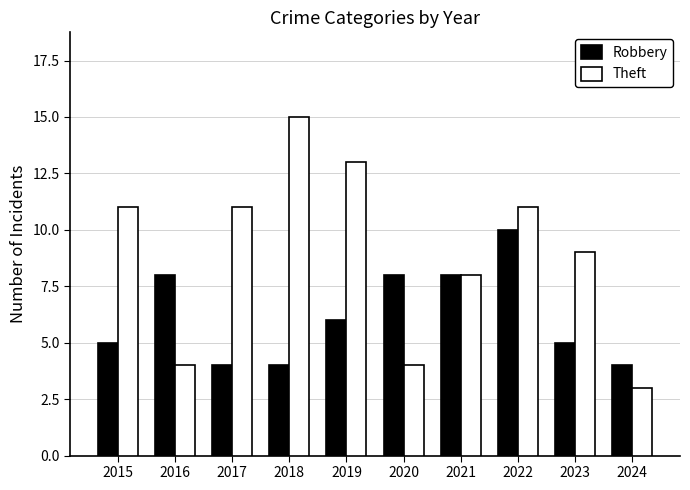

Reading left to right, extract all data points from this chart.

Robbery: 5	8	4	4	6	8	8	10	5	4
Theft: 11	4	11	15	13	4	8	11	9	3